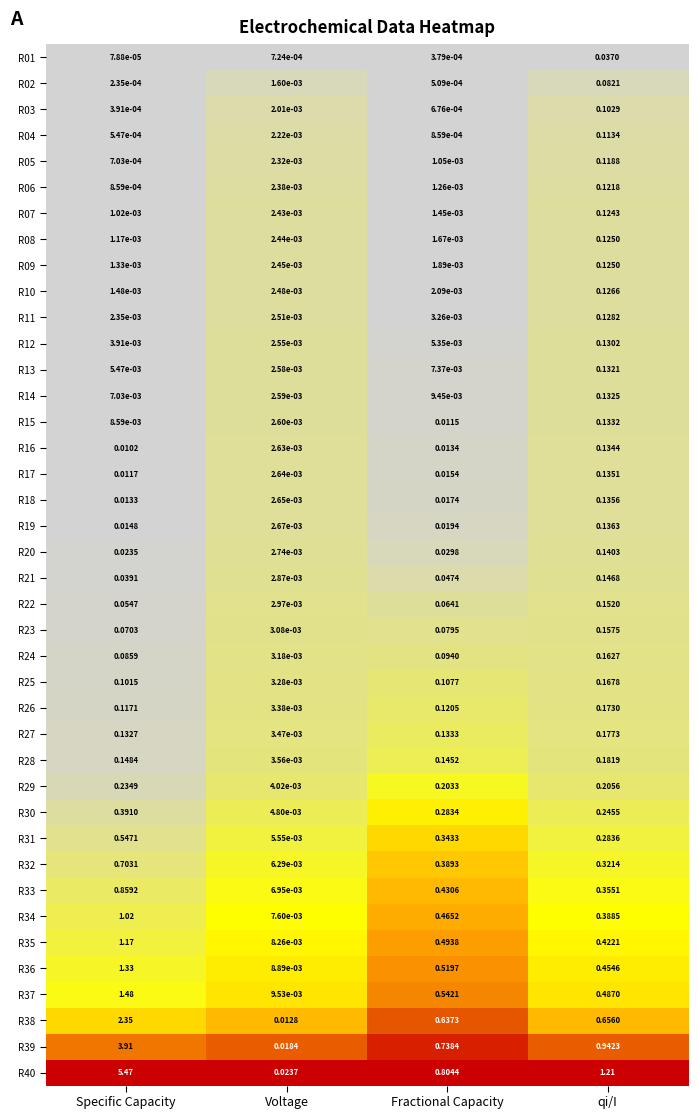

How many distinct data groups are displayed?

40